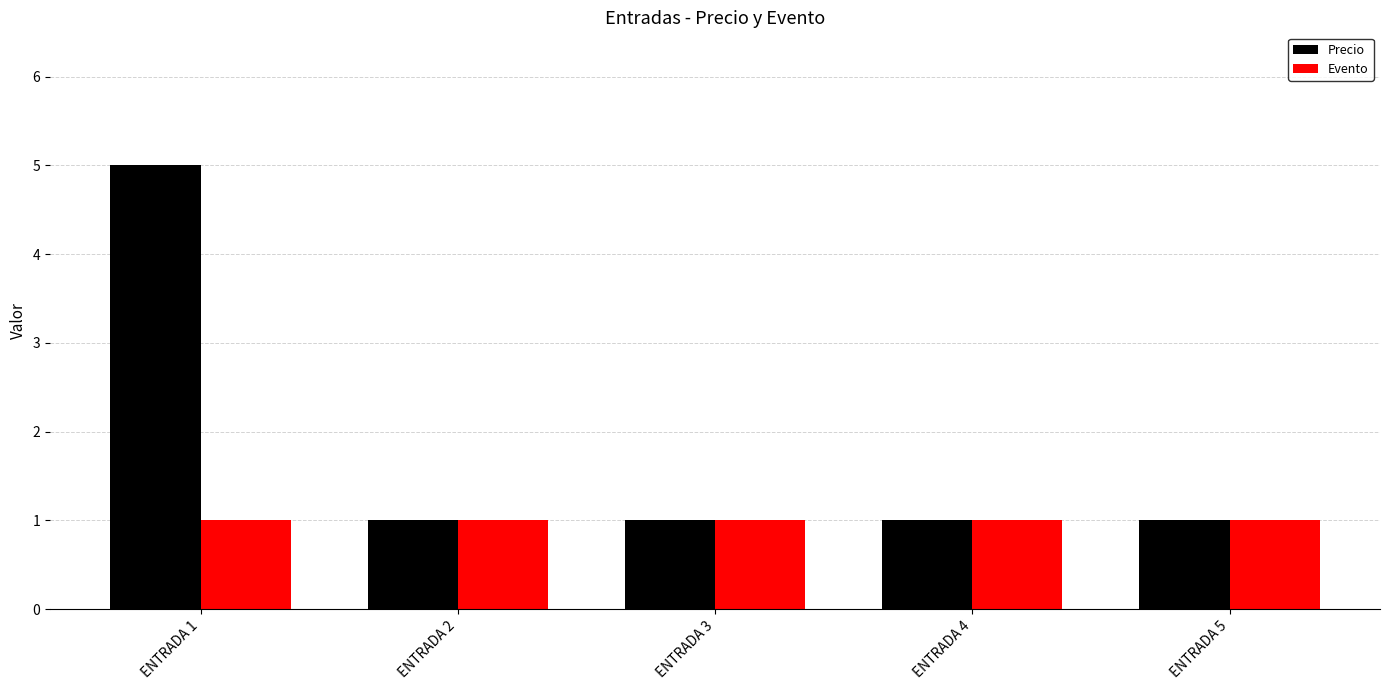

Rank the series by their maximum value, from lowest to highest.

Evento, Precio